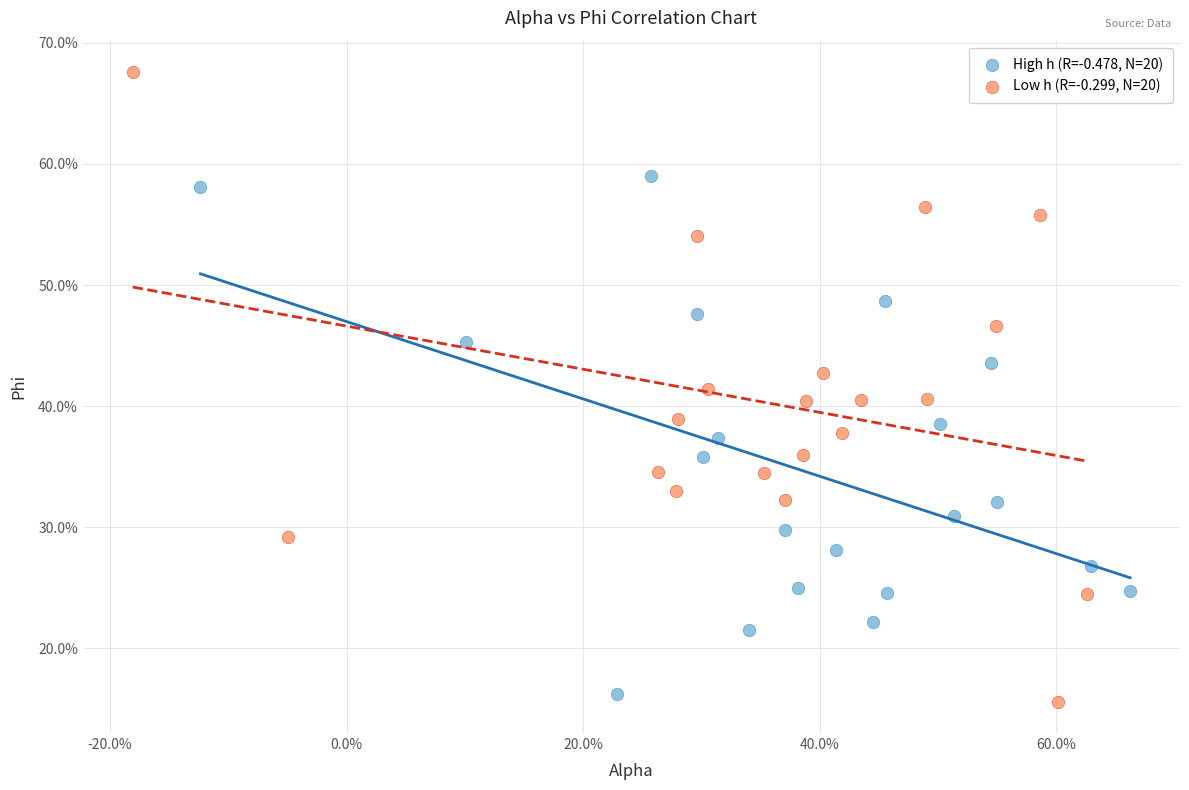

What are all the series names shown in the legend?

High h (R=-0.478, N=20), Low h (R=-0.299, N=20)